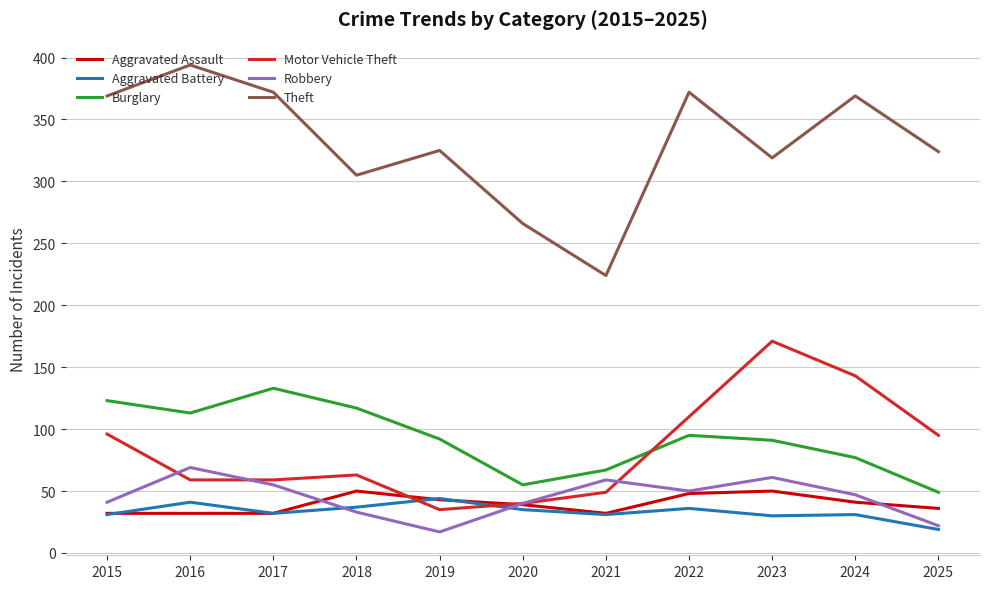

Which category has the highest value in the Burglary series?

2017